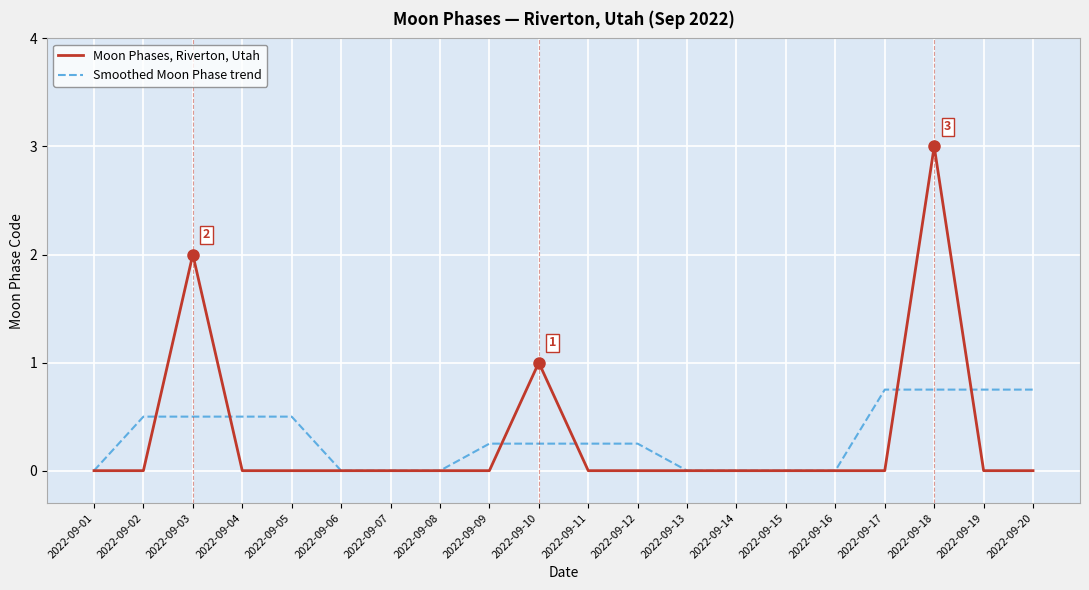

In Moon Phases, Riverton, Utah, how many points are higher than both neighbors (excluding endpoints)?

3